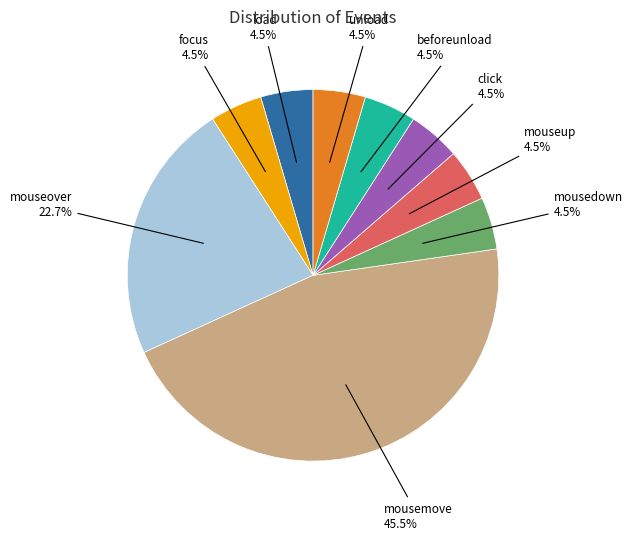

Is there any slice that represents more than half of the pie?

No